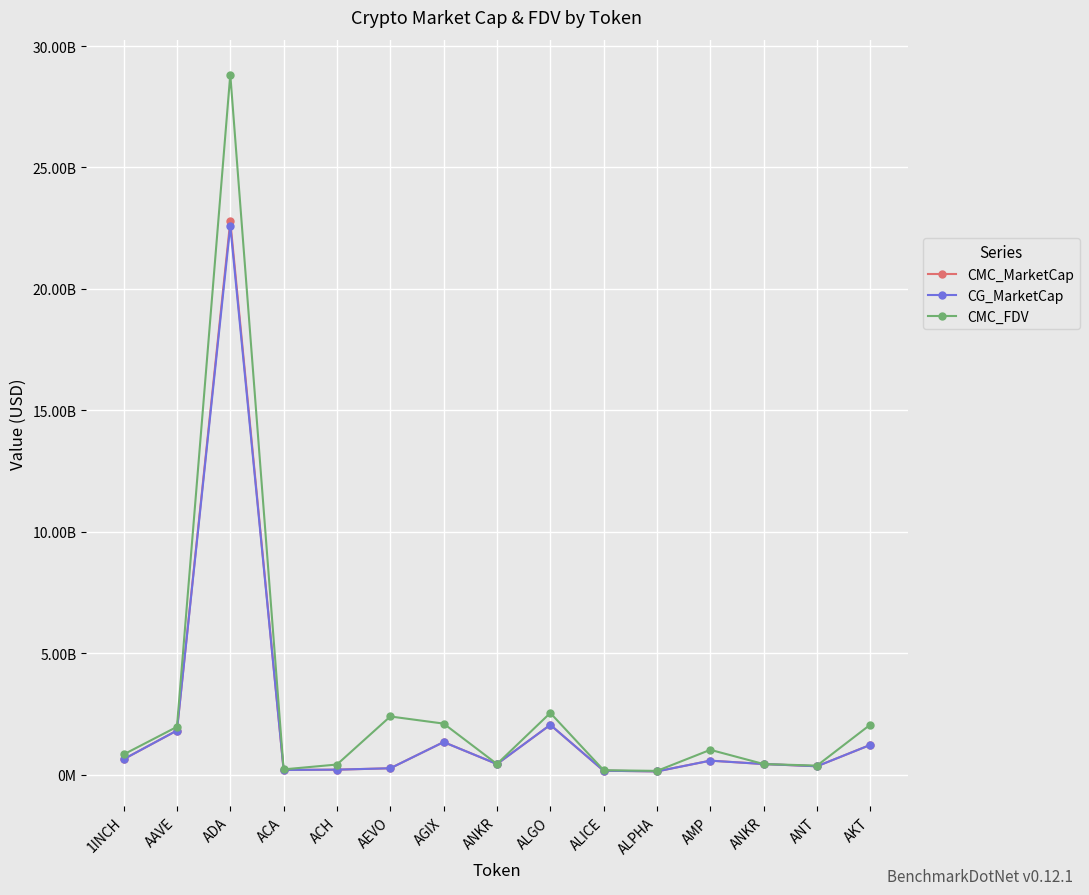

The CG_MarketCap series shows 1816813324.0 at AAVE. True or false?

True